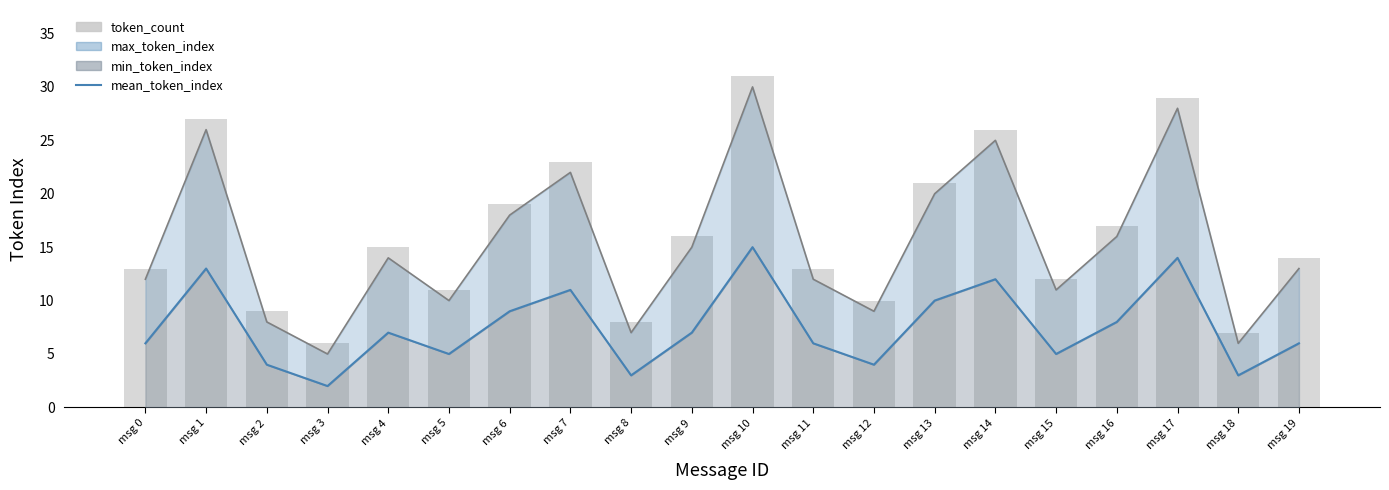

What is the minimum value shown in the chart?

2